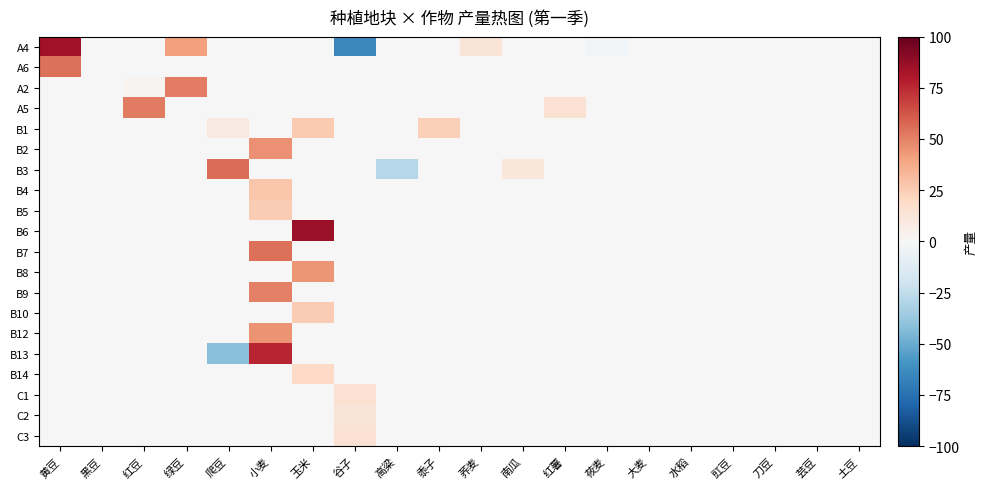

Count the number of categories in the chart.

20